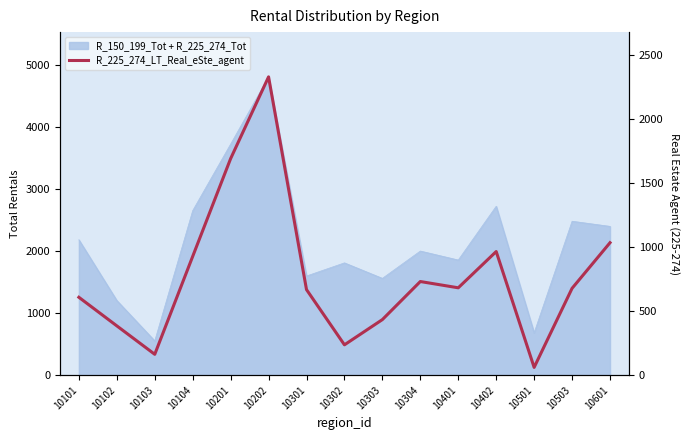

Where is the first local maximum?

10202